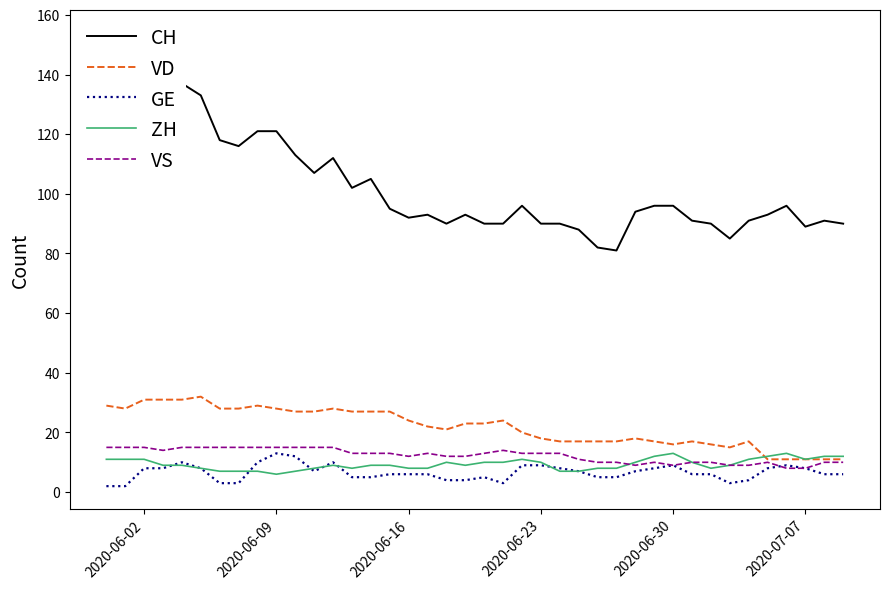

What is the highest value of the VS series?

15